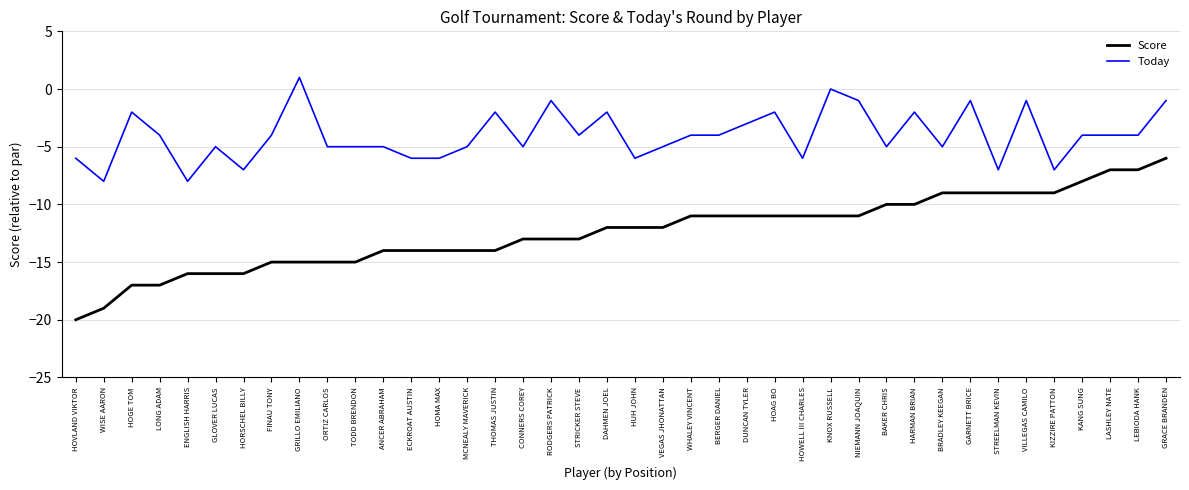

Rank the series by their maximum value, from highest to lowest.

Today, Score